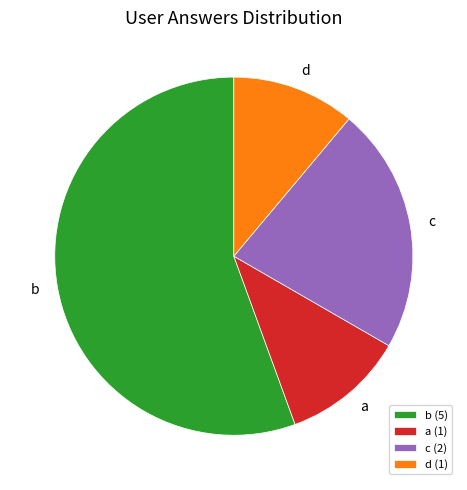

Between d and b, which is larger?

b